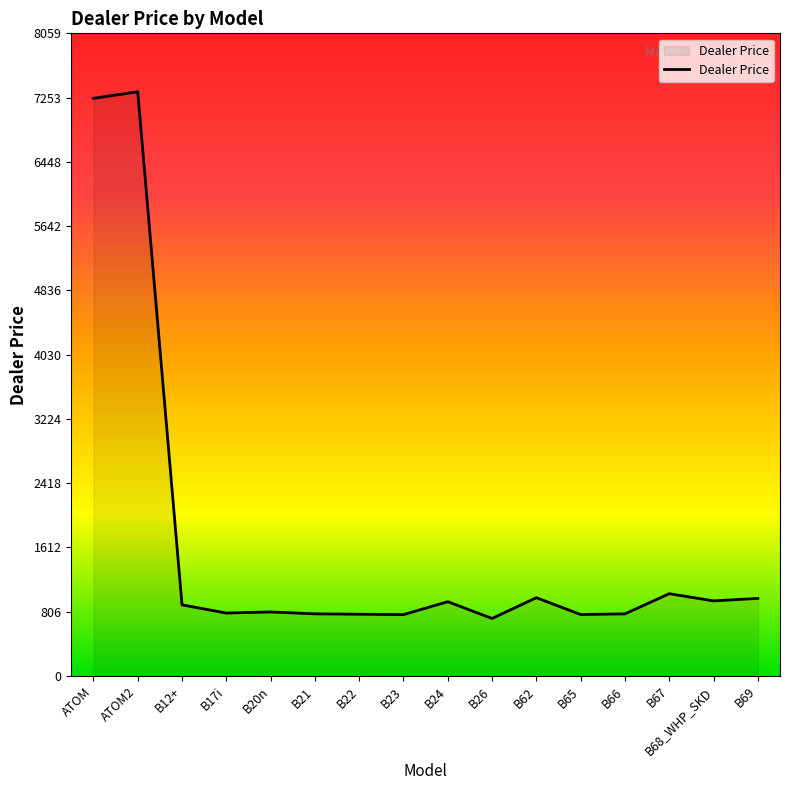

Between B12+ and ATOM, which is larger?

ATOM